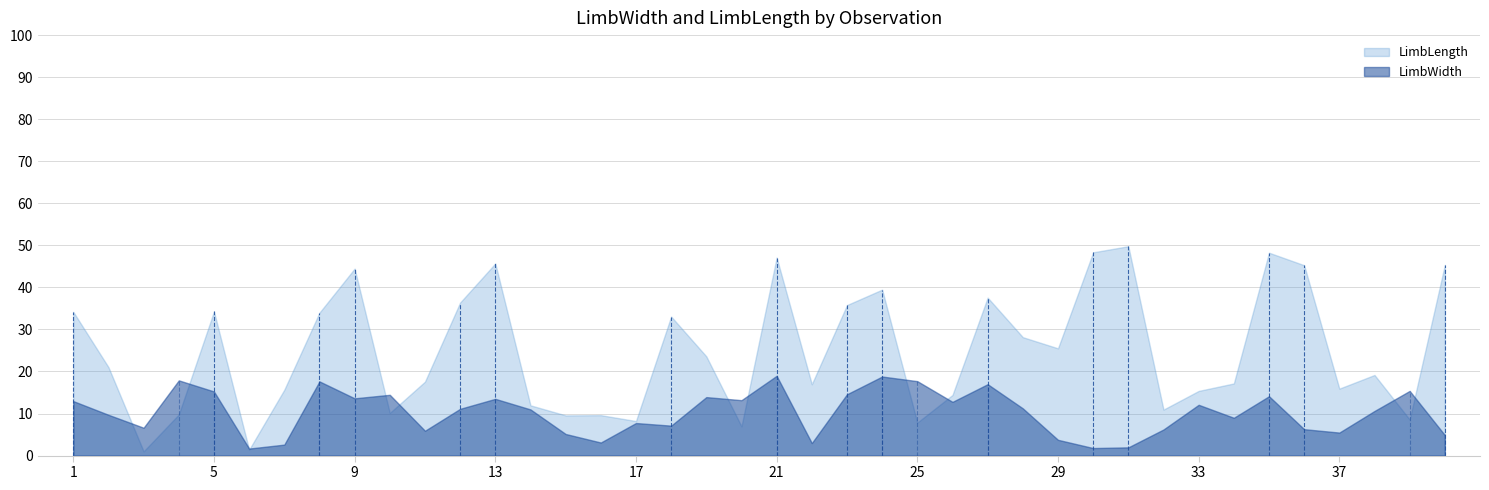

True or false: LimbWidth has more than 1 interior local peaks.

True